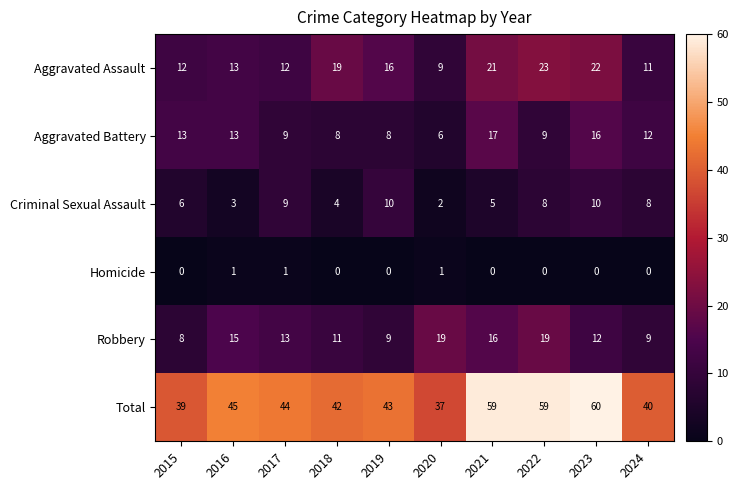

Count the number of data series in this chart.

6